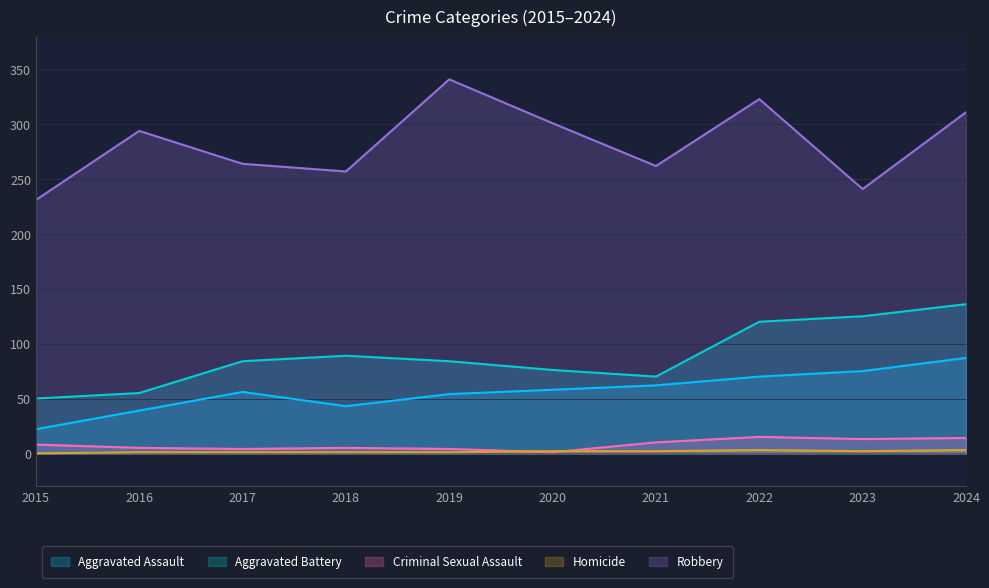

Does the chart have visible grid lines?

Yes